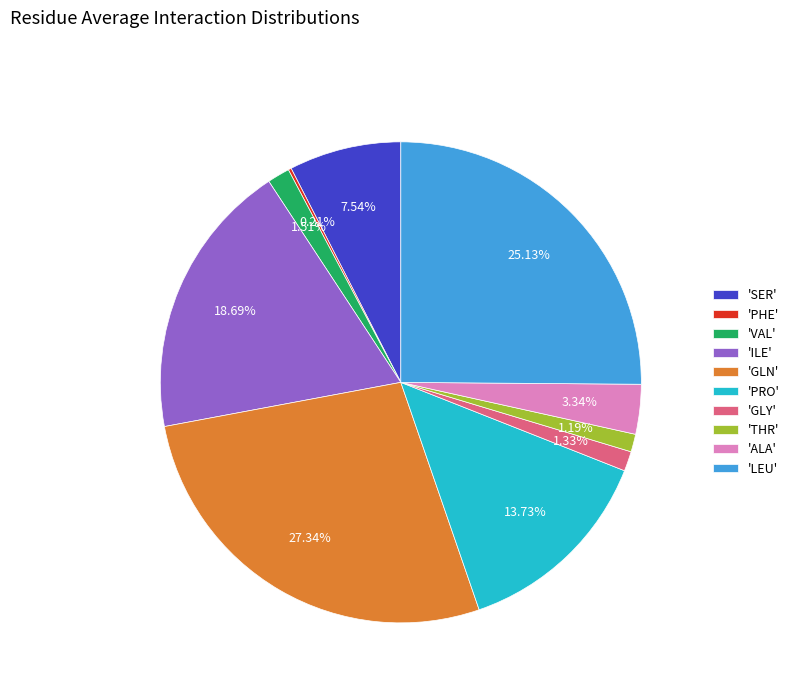

Is there any slice that represents more than half of the pie?

No